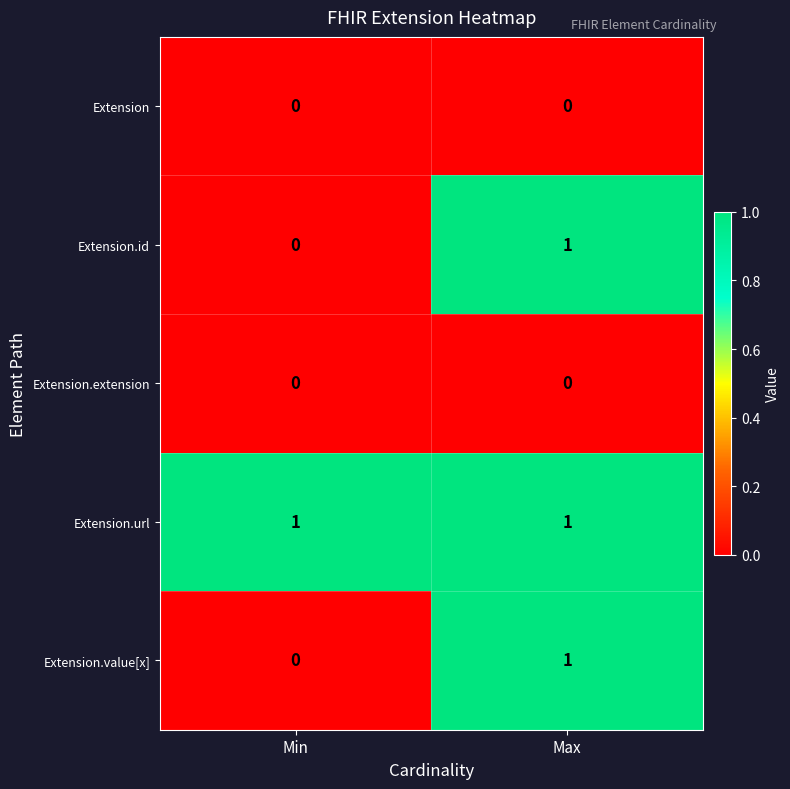

Where is Extension.id nearest to the value 0?

Min